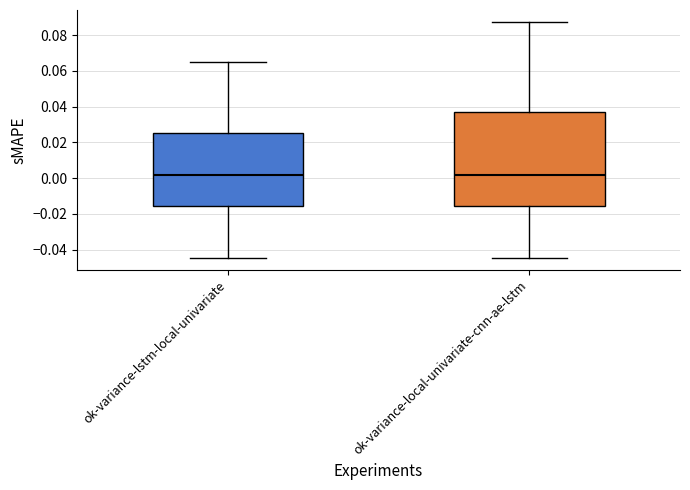

Comparing the boxes themselves (not the whiskers), which one is the tallest?

ok-variance-local-univariate-cnn-ae-lstm